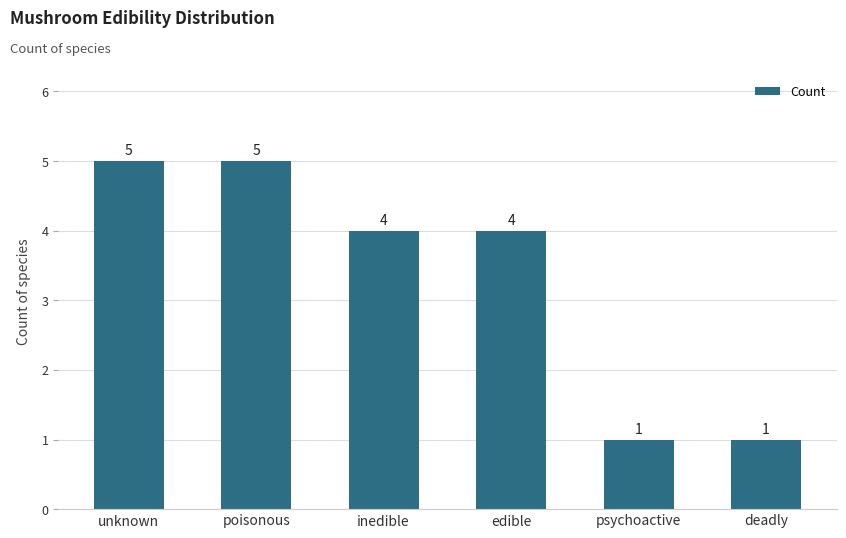

Where does the data first go above 4?

unknown